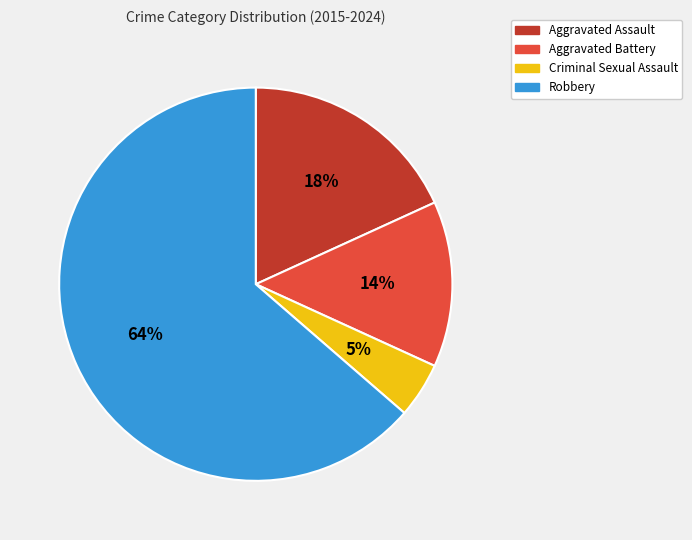

The Aggravated Assault slice represents 18% of the pie. True or false?

True